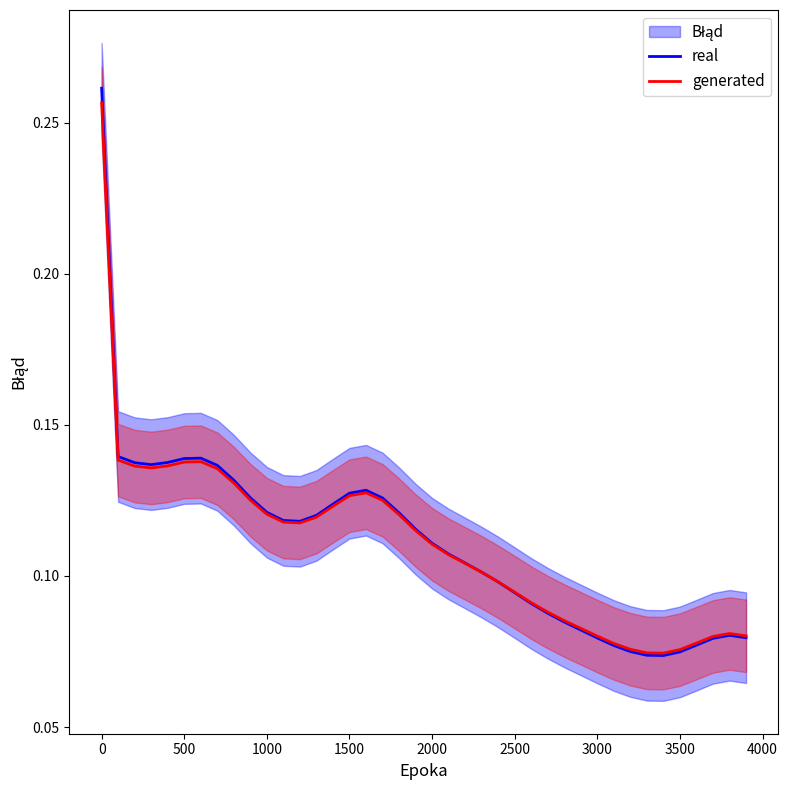

Is it true that real equals 0.2 at 1500?

False